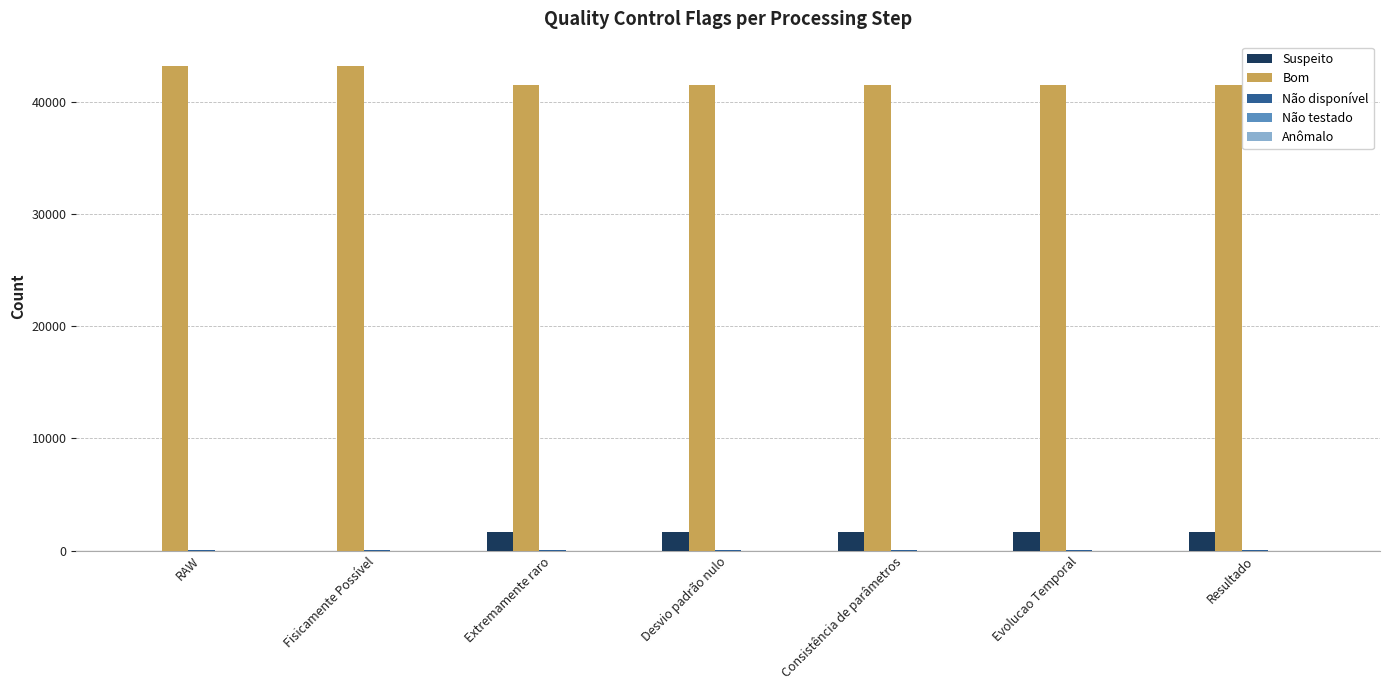

What is the greatest value displayed?

43180